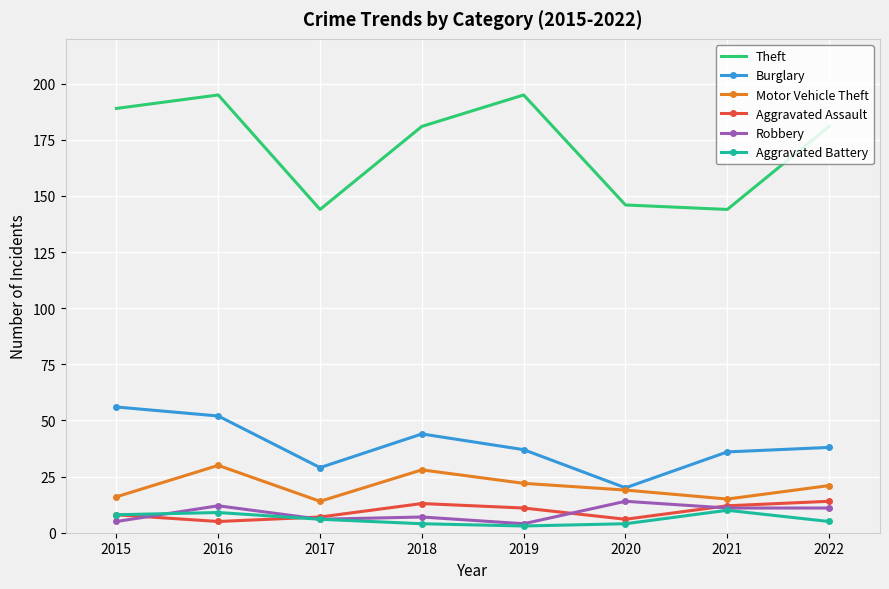

True or false: Burglary has a value of 13 at 2022.

False